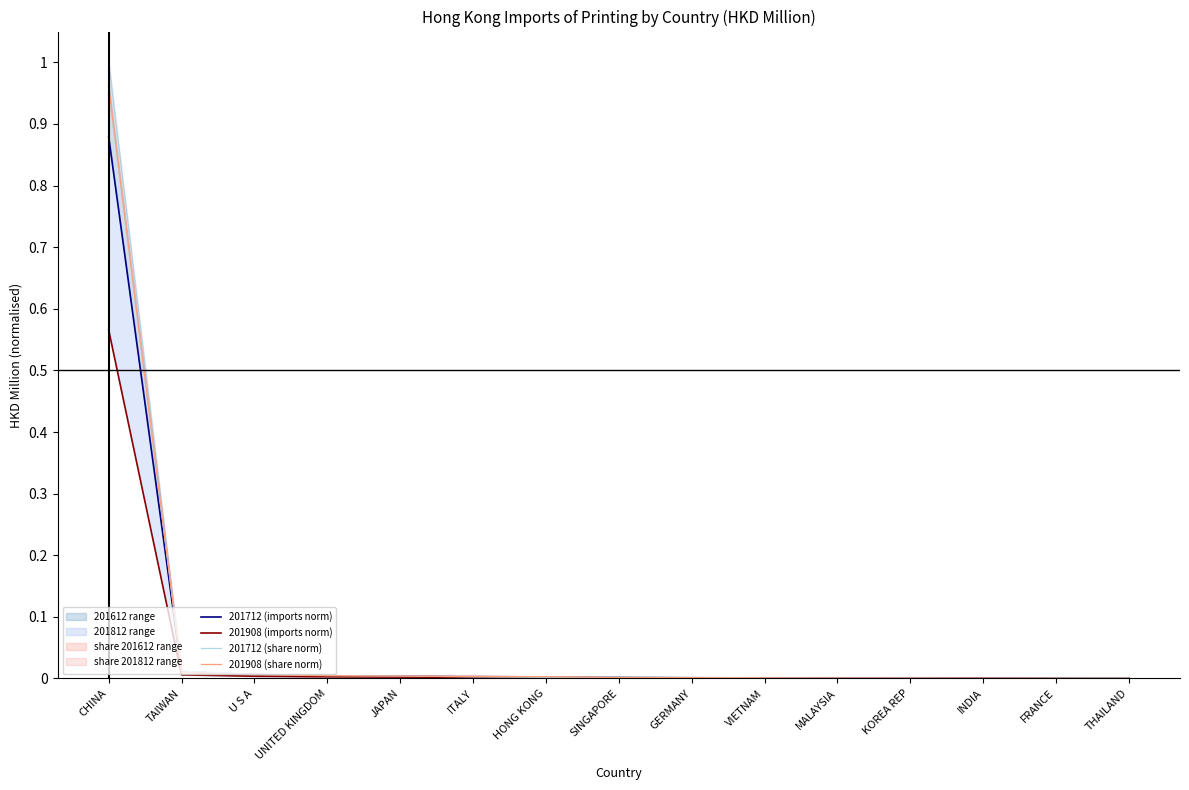

At which category does 201712 (share norm) reach its first local peak?

KOREA REP